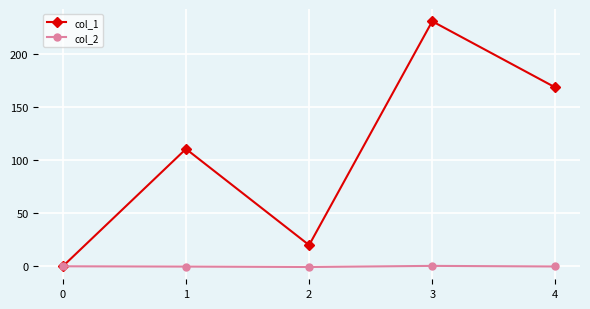

True or false: col_1 has a value of 0.0 at 0.

True